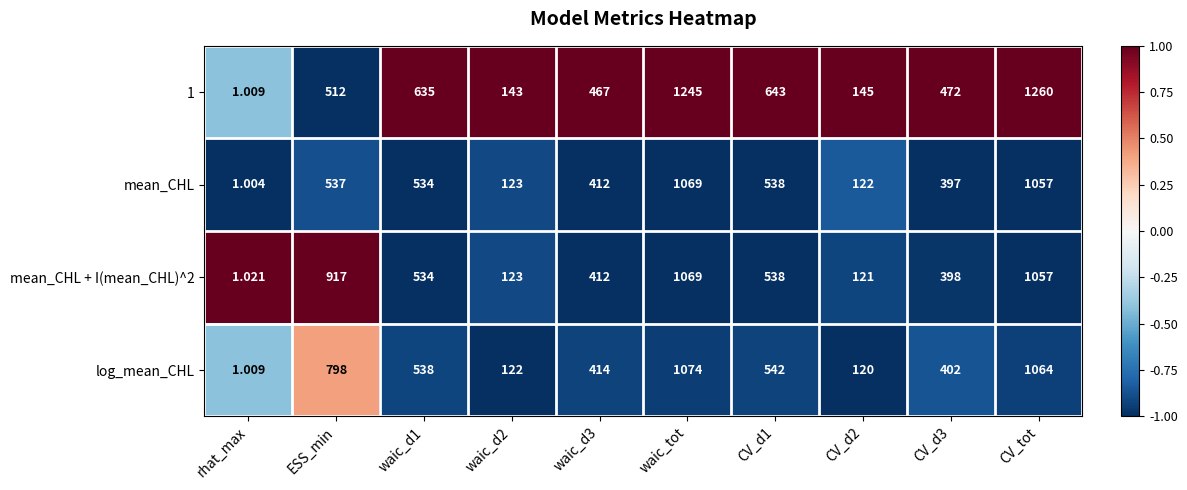

Where does the mean_CHL + I(mean_CHL)^2 series first go above 534?

ESS_min